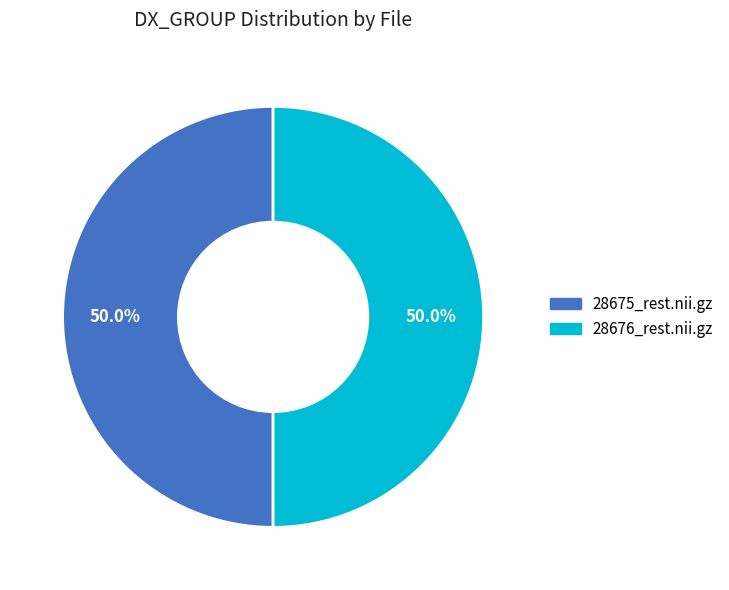

To the nearest percent, what is the difference between the largest and smallest slice percentages?

0%